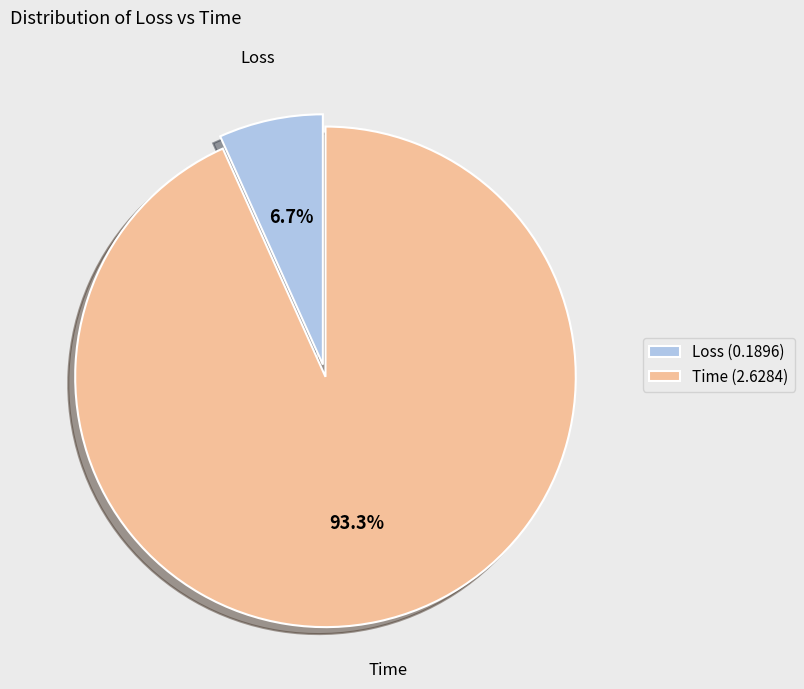

To the nearest percent, what is the difference between the largest and smallest slice percentages?

87%